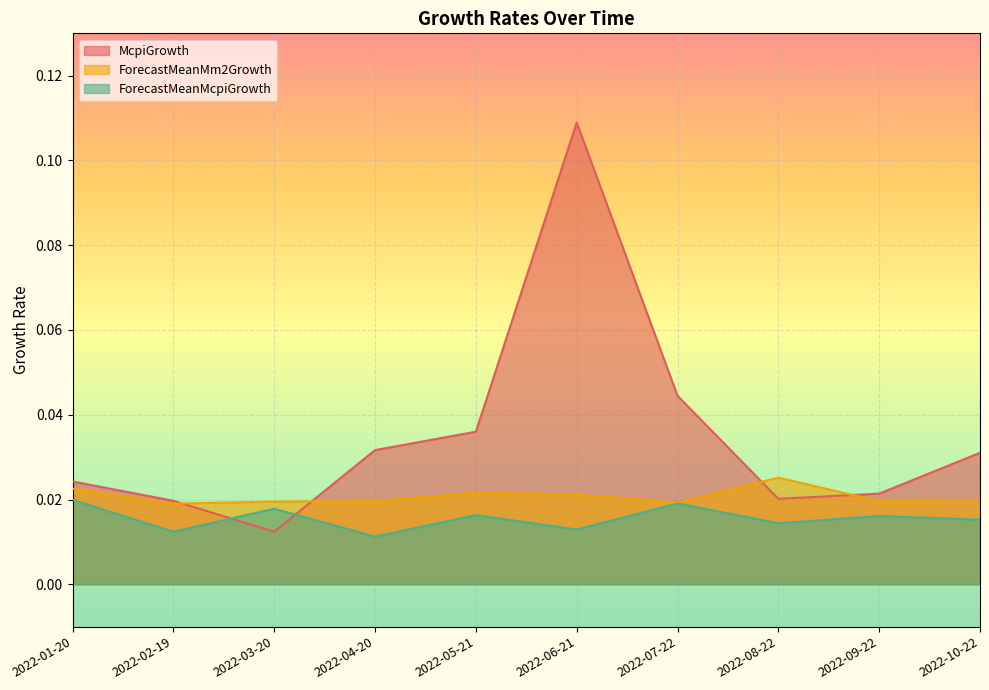

True or false: ForecastMeanMm2Growth and ForecastMeanMcpiGrowth cross at least once.

False